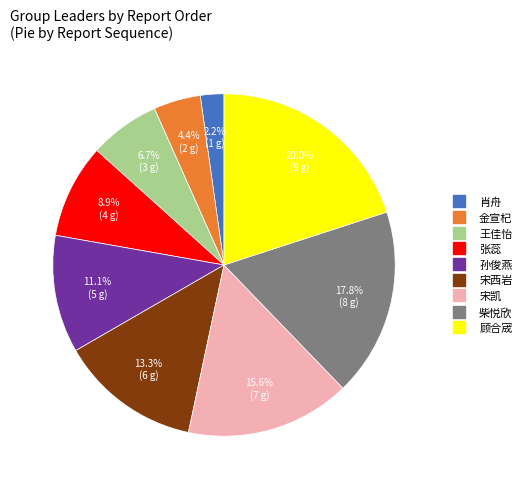

To the nearest percent, what is the difference between the 顾合宬 and 宋西岩 slice percentages?

7%